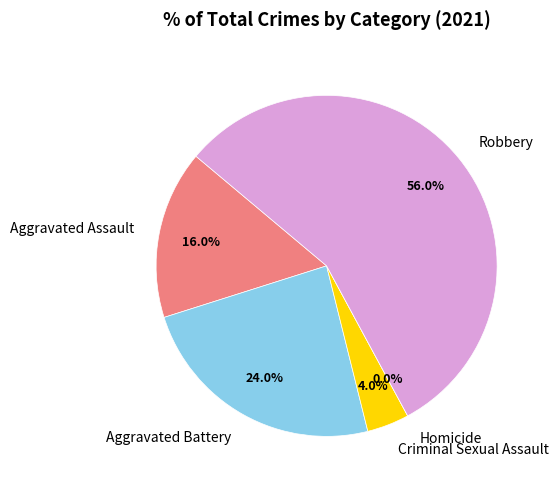

Which slice is the largest?

Robbery